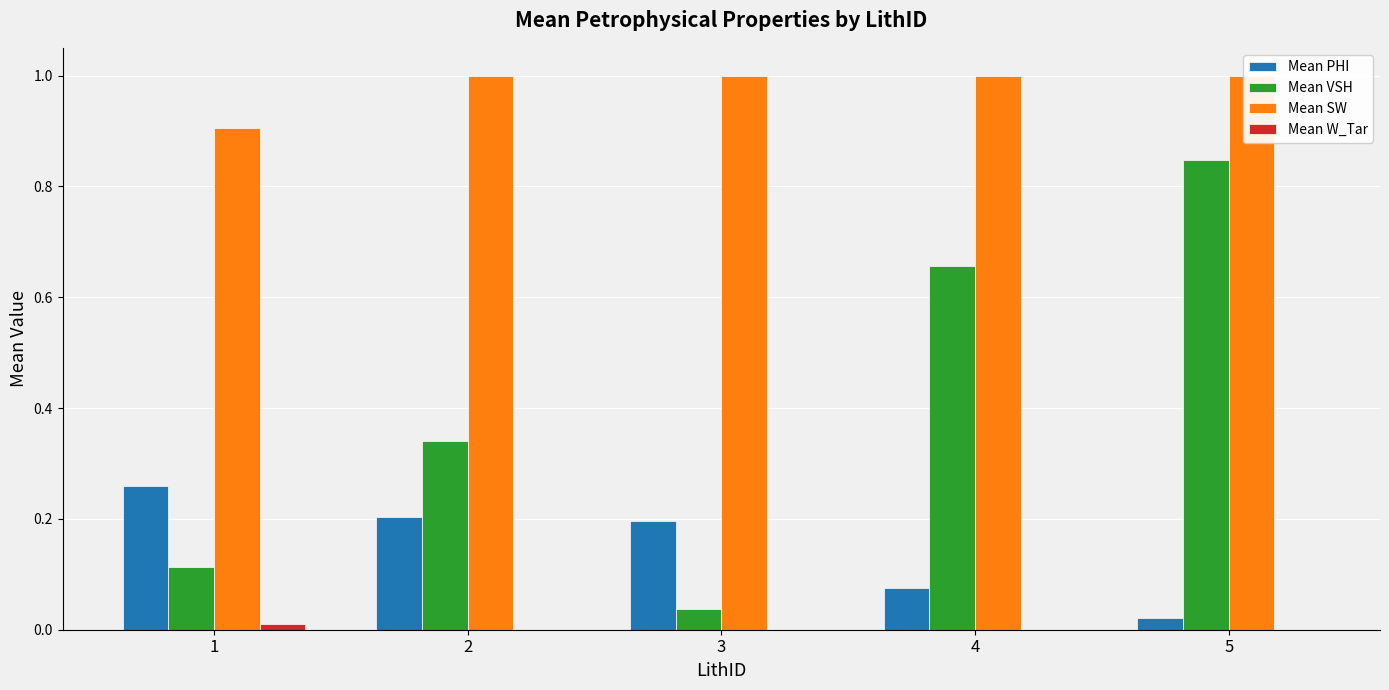

How many bars are there in total?

20